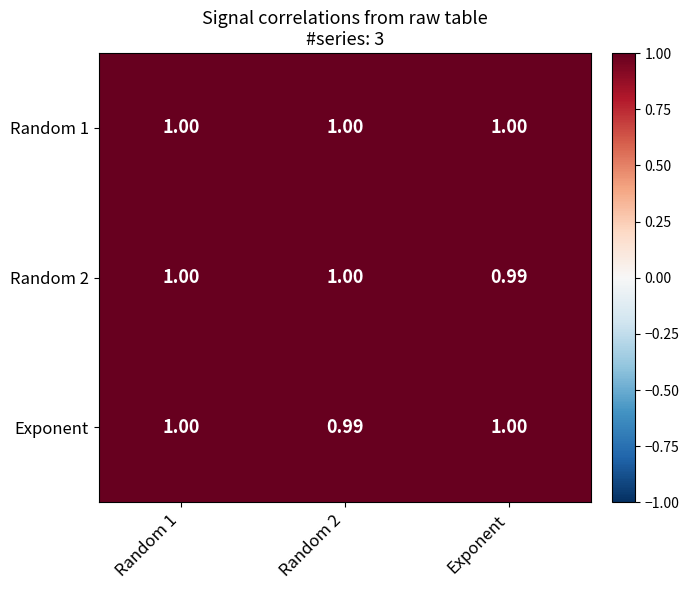

Count the number of categories in the chart.

3